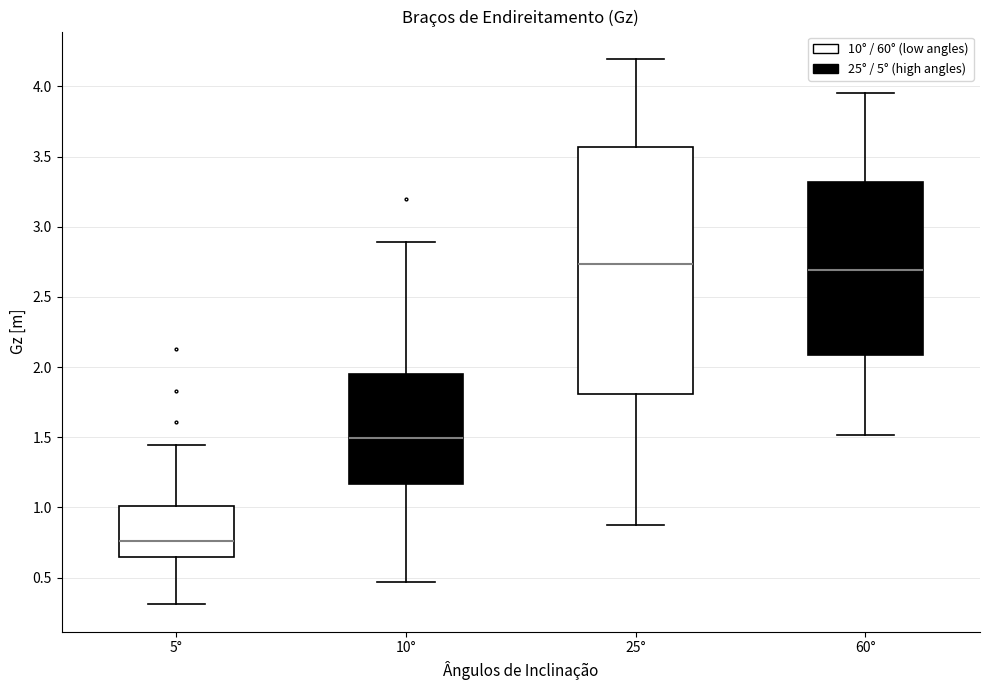

Which box is the tallest, from its lower edge to its upper edge?

25°